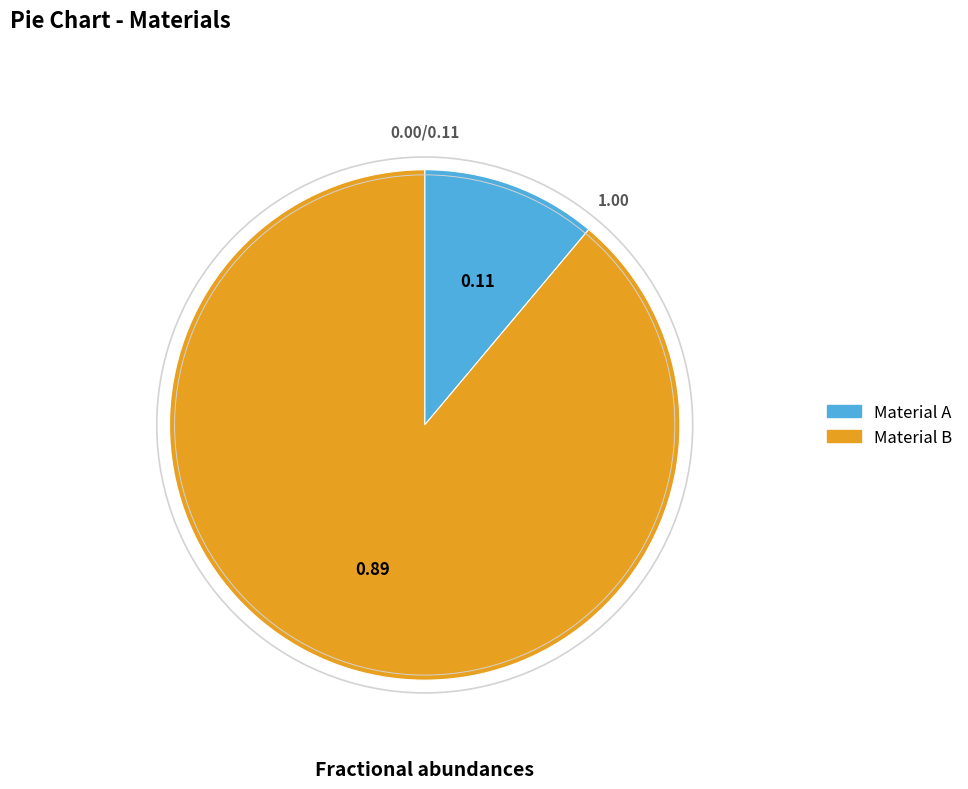

What is the smallest slice in the pie chart?

Material A